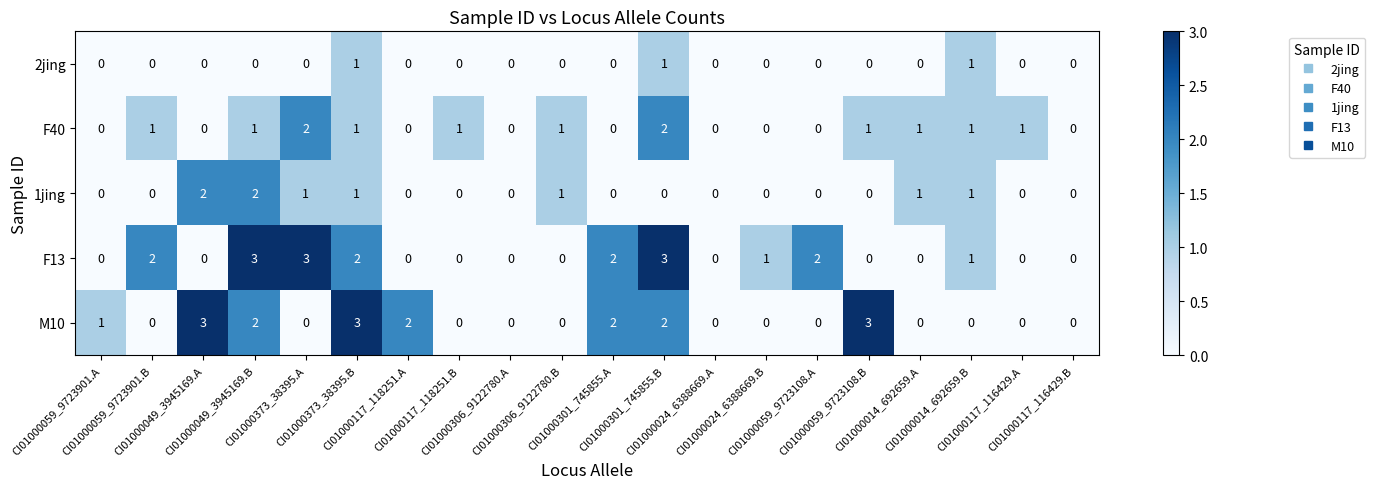

Count the number of categories in the chart.

20